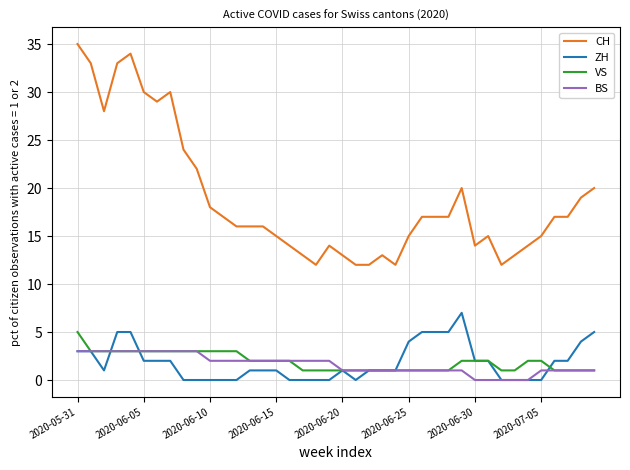

Count the number of categories in the chart.

40